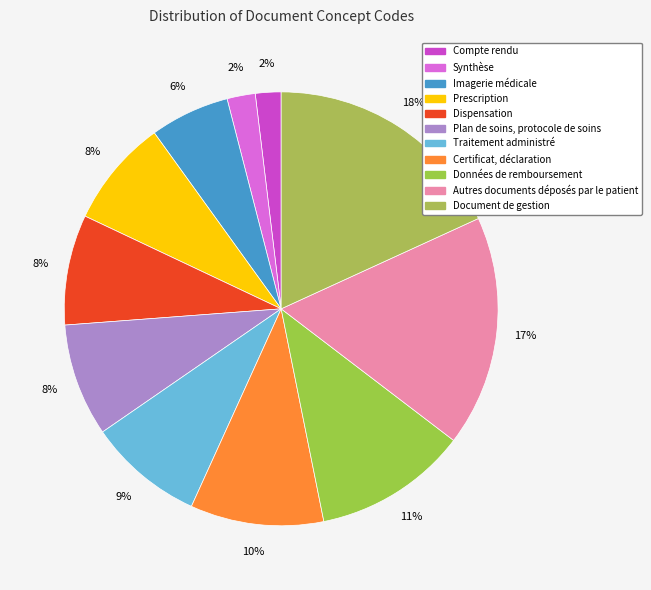

To the nearest percent, what is the difference between the largest and smallest slice percentages?

16%